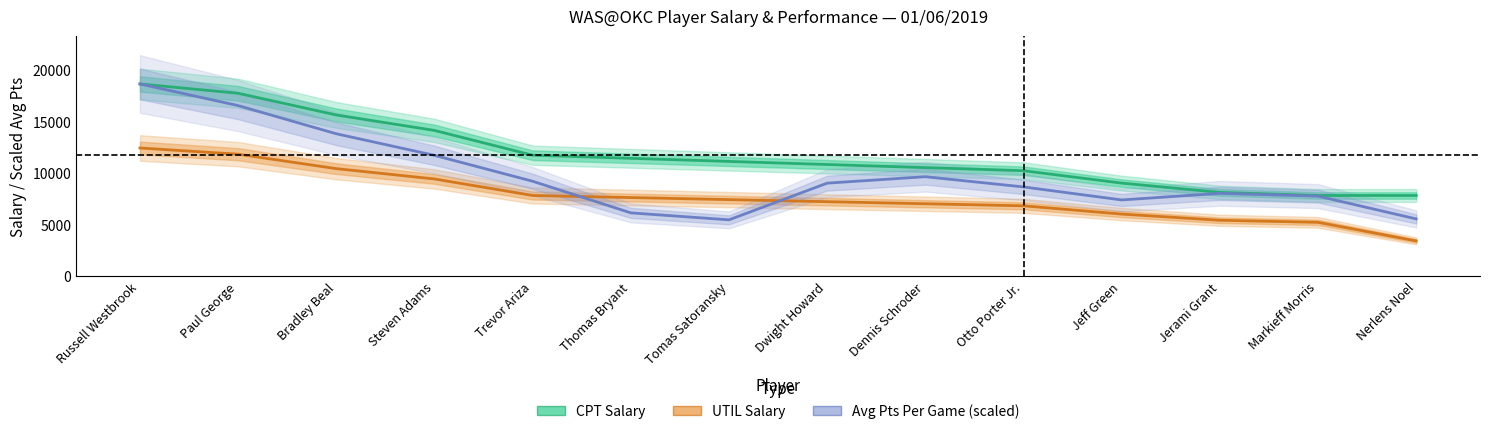

True or false: Avg Pts Per Game (scaled) and CPT Salary intersect in this chart.

False